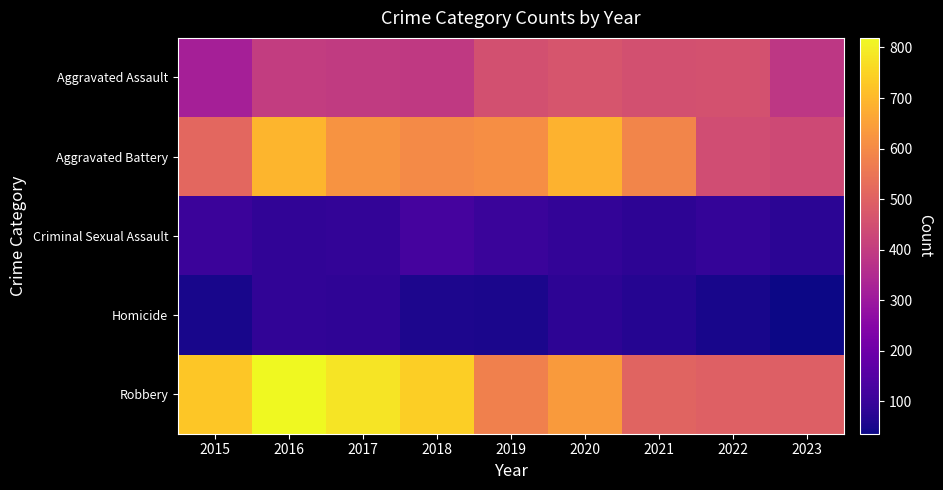

Reading left to right, transcribe all the data shown in this chart.

Aggravated Assault: 2015=323	2016=402	2017=396	2018=392	2019=452	2020=466	2021=452	2022=457	2023=386
Aggravated Battery: 2015=515	2016=691	2017=623	2018=600	2019=608	2020=686	2021=587	2022=445	2023=434
Criminal Sexual Assault: 2015=105	2016=87	2017=91	2018=123	2019=102	2020=89	2021=81	2022=93	2023=77
Homicide: 2015=50	2016=87	2017=82	2018=56	2019=53	2020=81	2021=69	2022=49	2023=36
Robbery: 2015=726	2016=819	2017=780	2018=741	2019=577	2020=637	2021=506	2022=497	2023=492